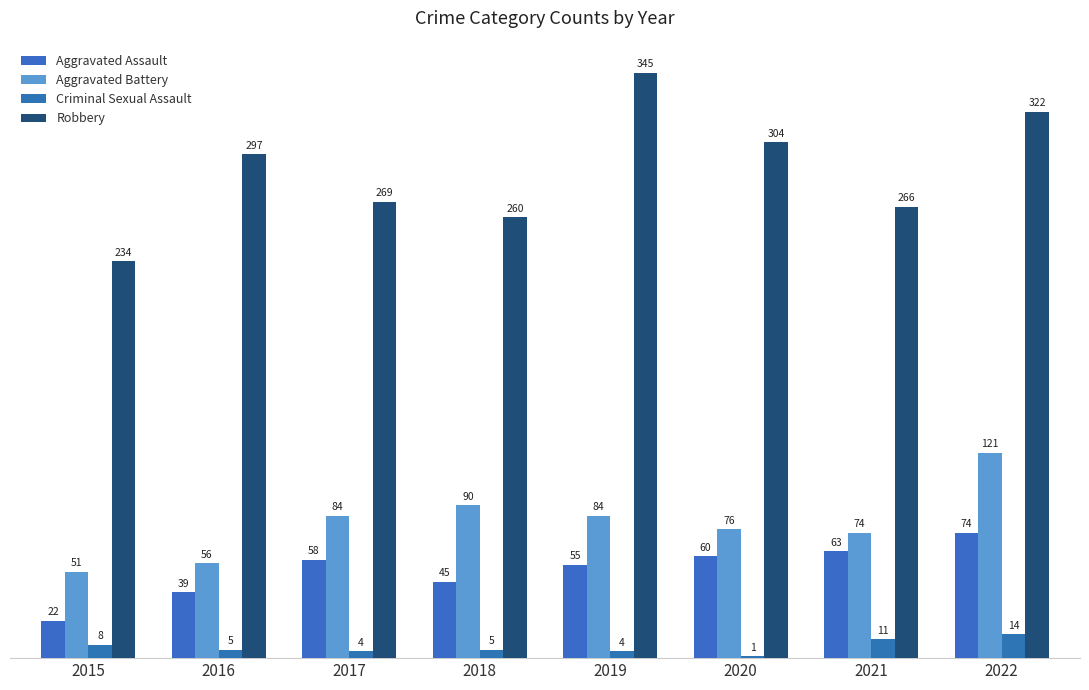

Are the bars grouped side by side (vs. stacked)?

Yes